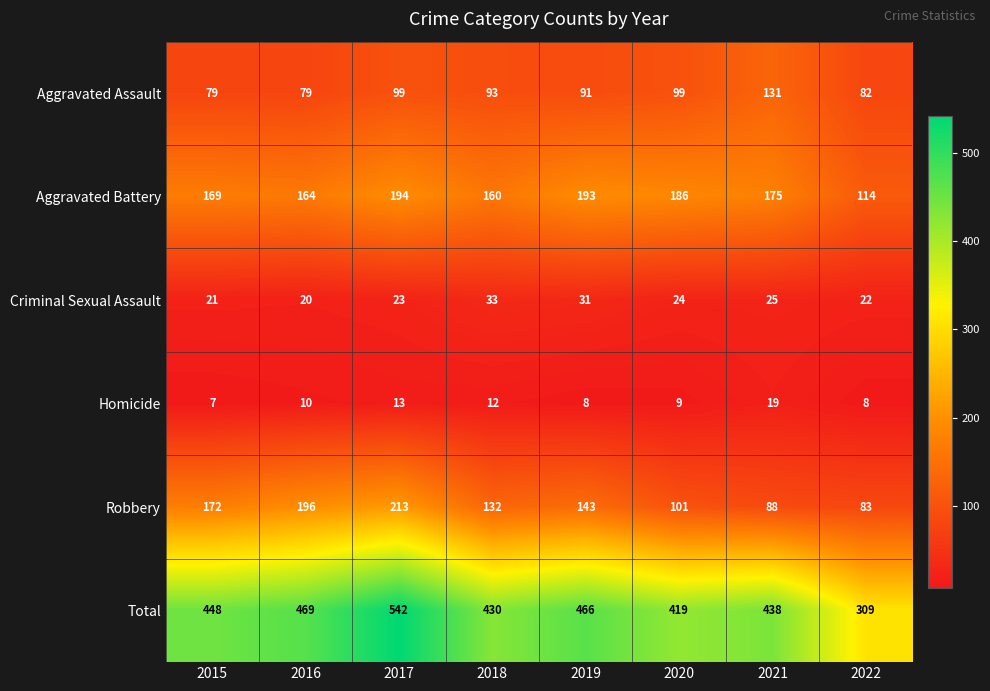

Which series changed the most between 2017 and 2021?

Robbery